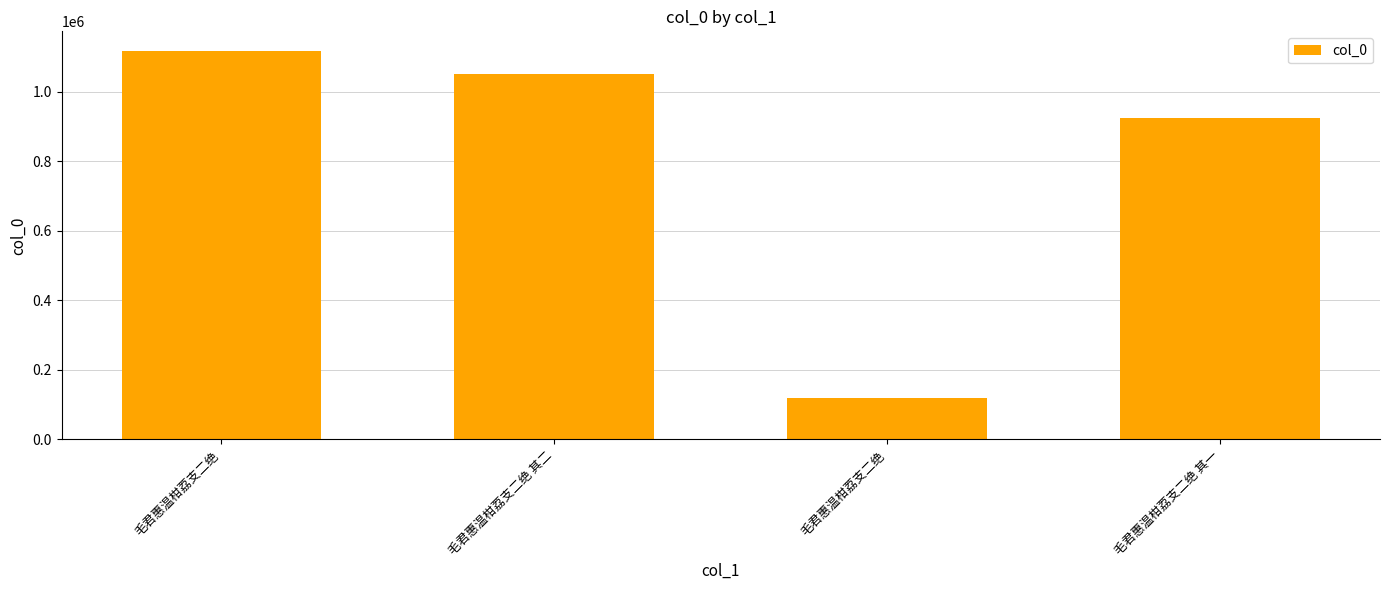

Reading left to right, list all the values displayed in this chart.

1117143	1051521	118384	924387